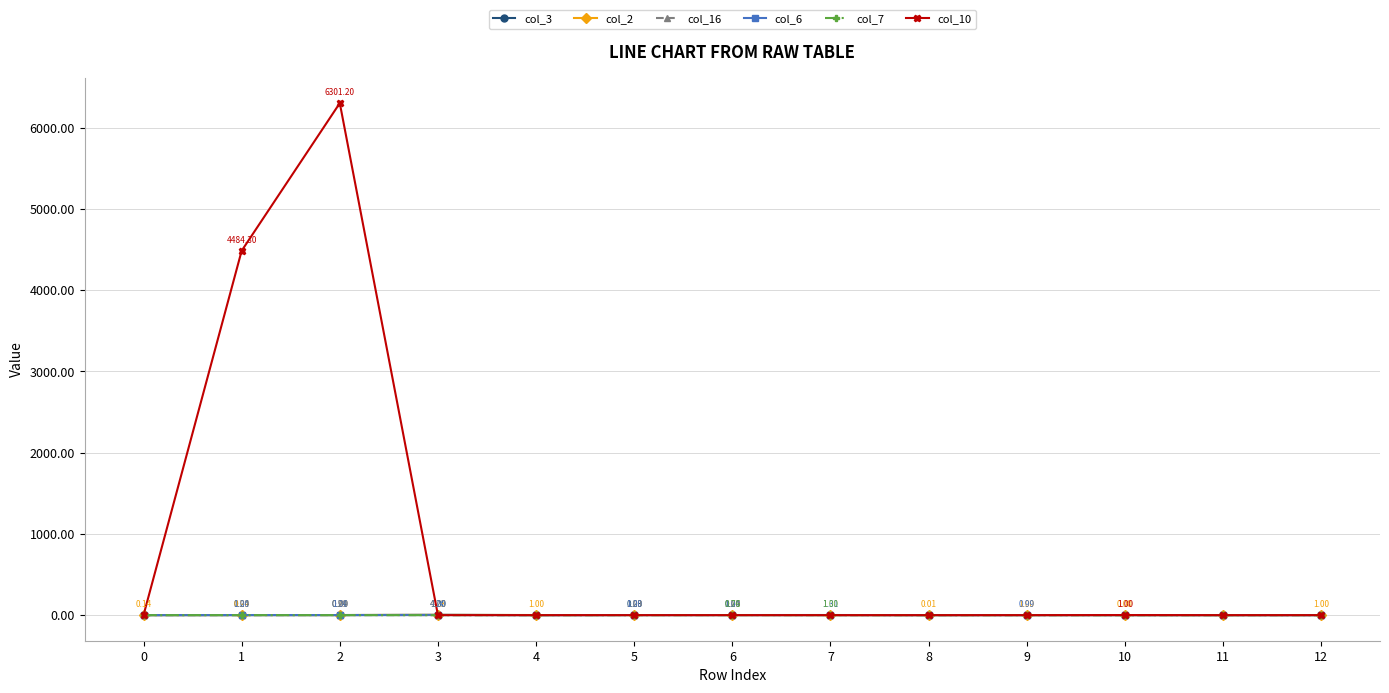

Which series has the largest range (max minus min)?

col_10